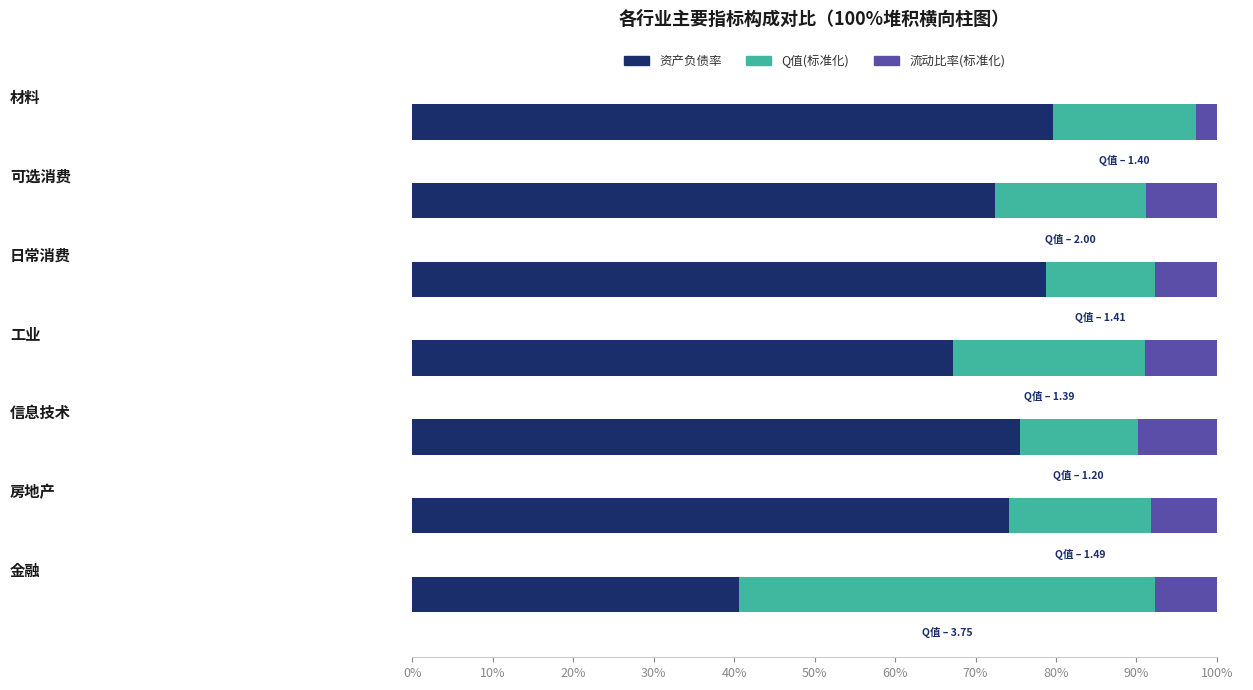

What is the difference between the maximum and minimum values in the 资产负债率 series?

39.0